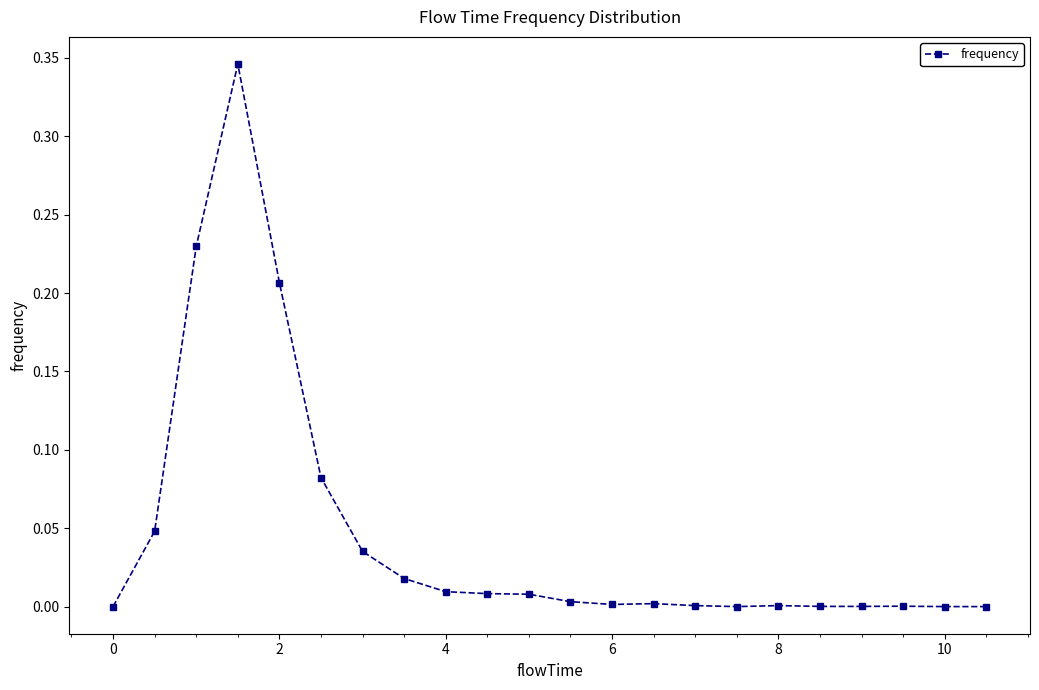

What is the sum of all values?

1.0